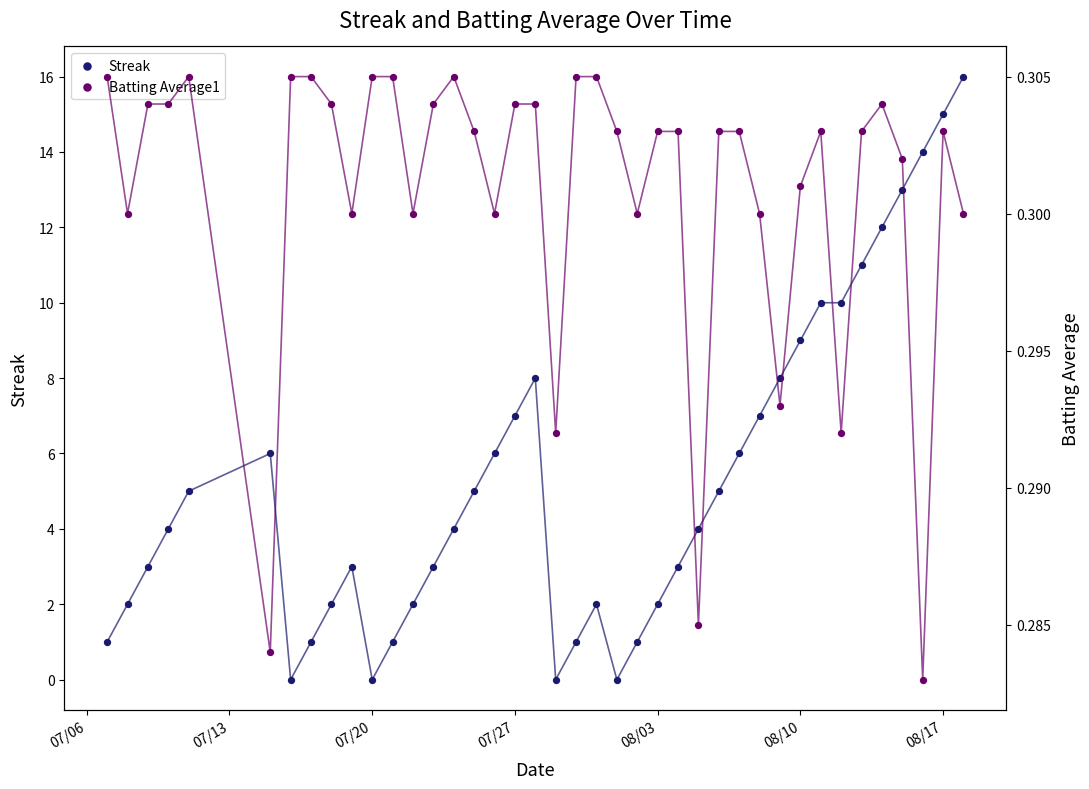

Is the value of Batting Average1 at 38 greater than the value of Streak at 33?

No